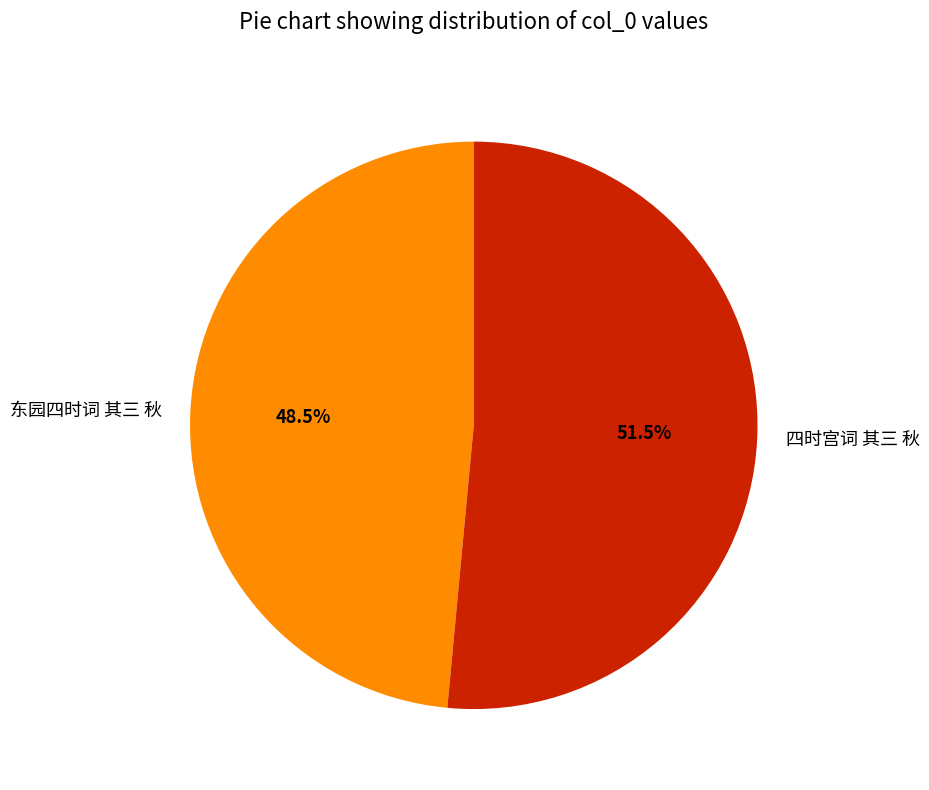

What is the ratio of the value at 四时宫词 其三 秋 to the value at 东园四时词 其三 秋?

1.1